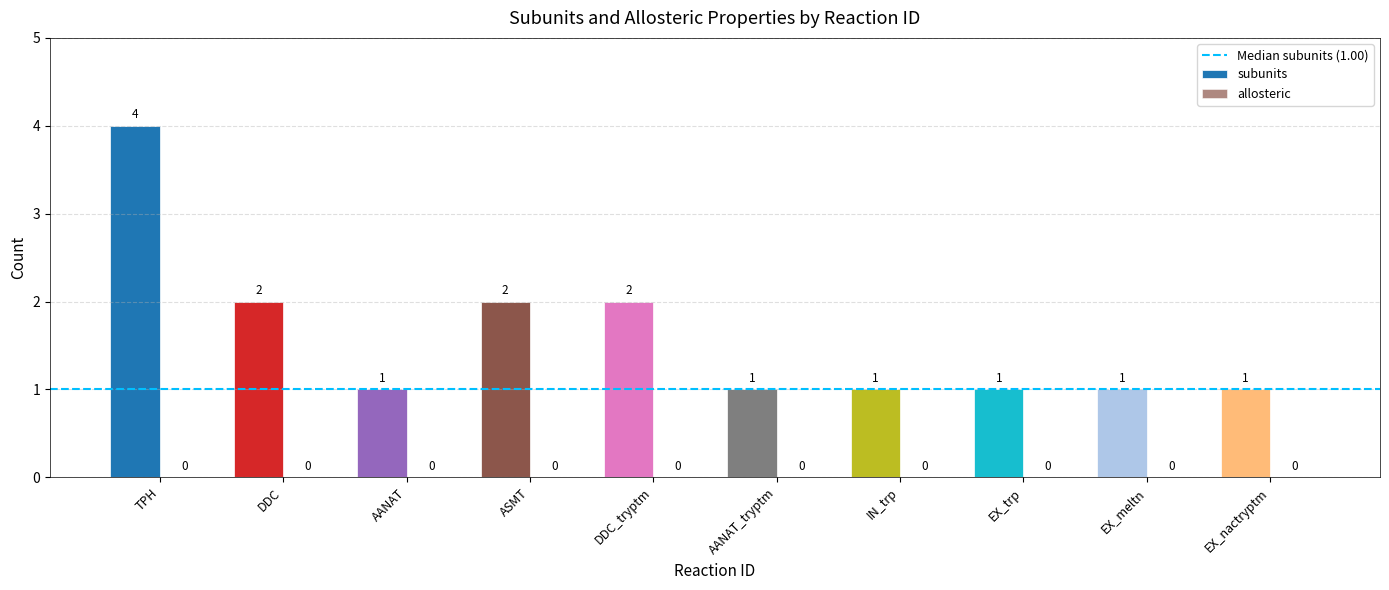

What is the approximate value at TPH?

4